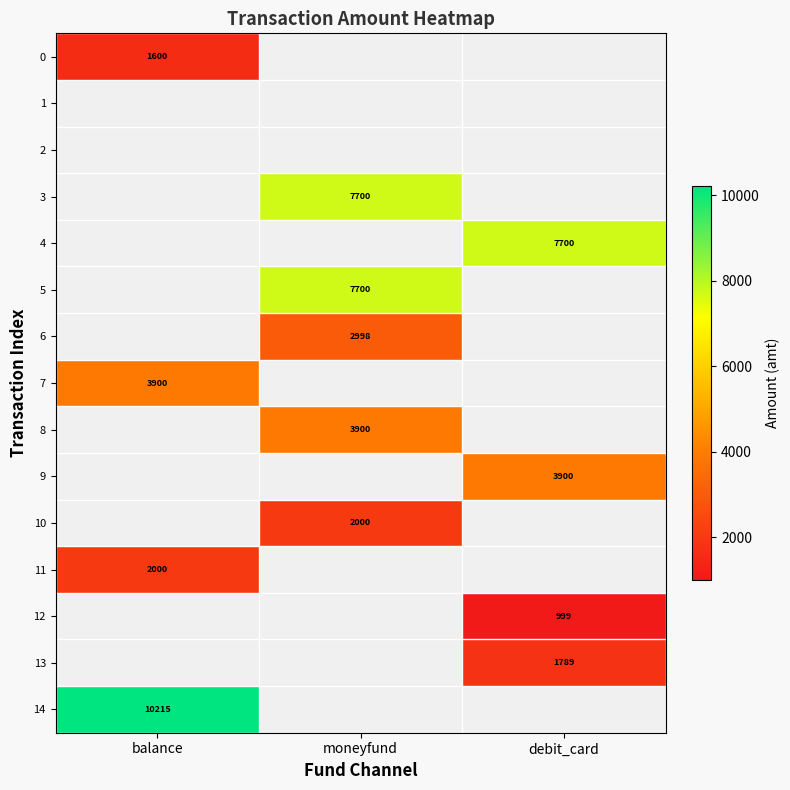

Count the number of data series in this chart.

15